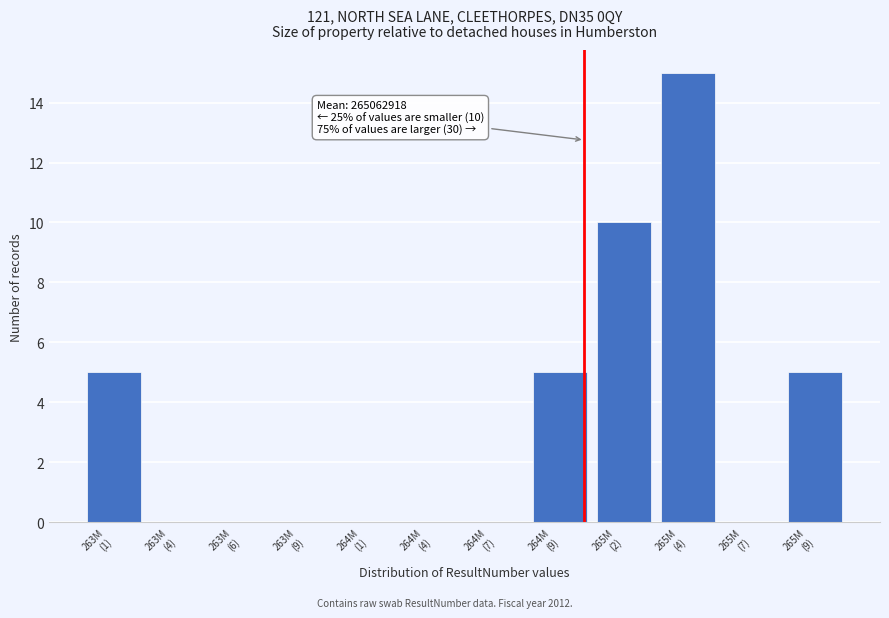

What is the sum of all values?

40